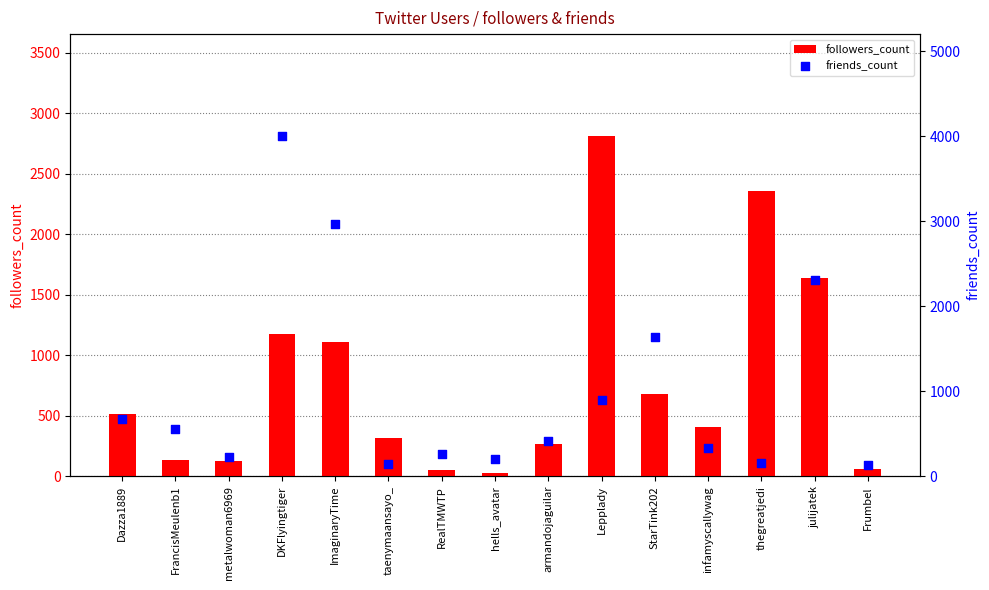

Which series reaches the minimum Y coordinate?

followers_count